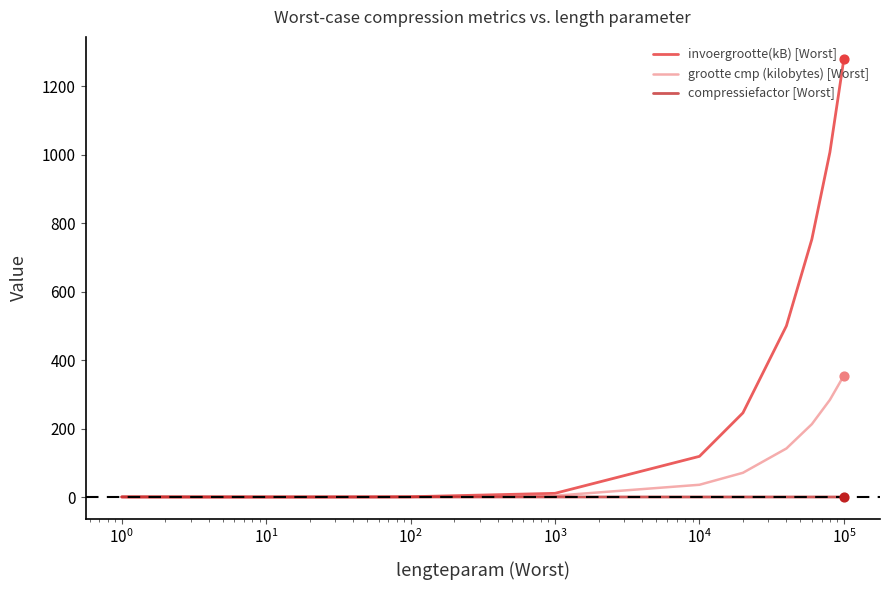

Which series has the largest total across all categories?

invoergrootte(kB) [Worst]